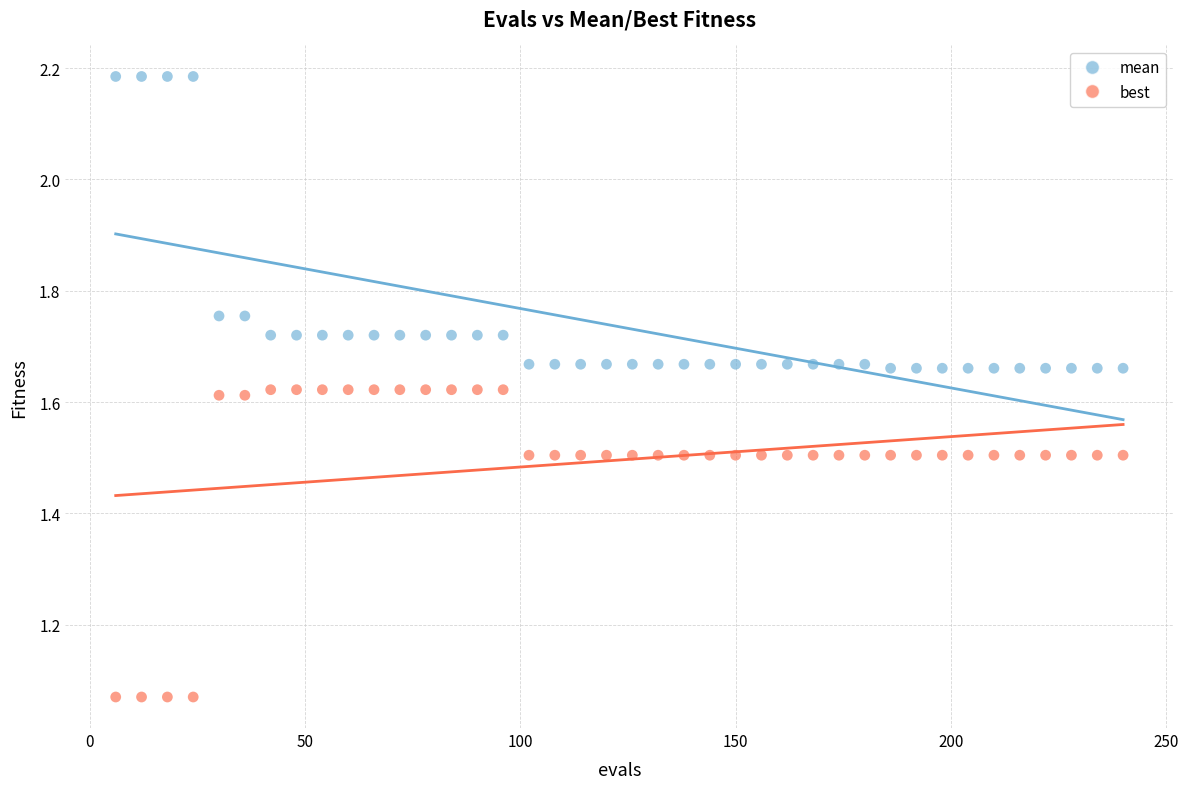

Across all data points, what is the range of X values (max minus min)?

234.0